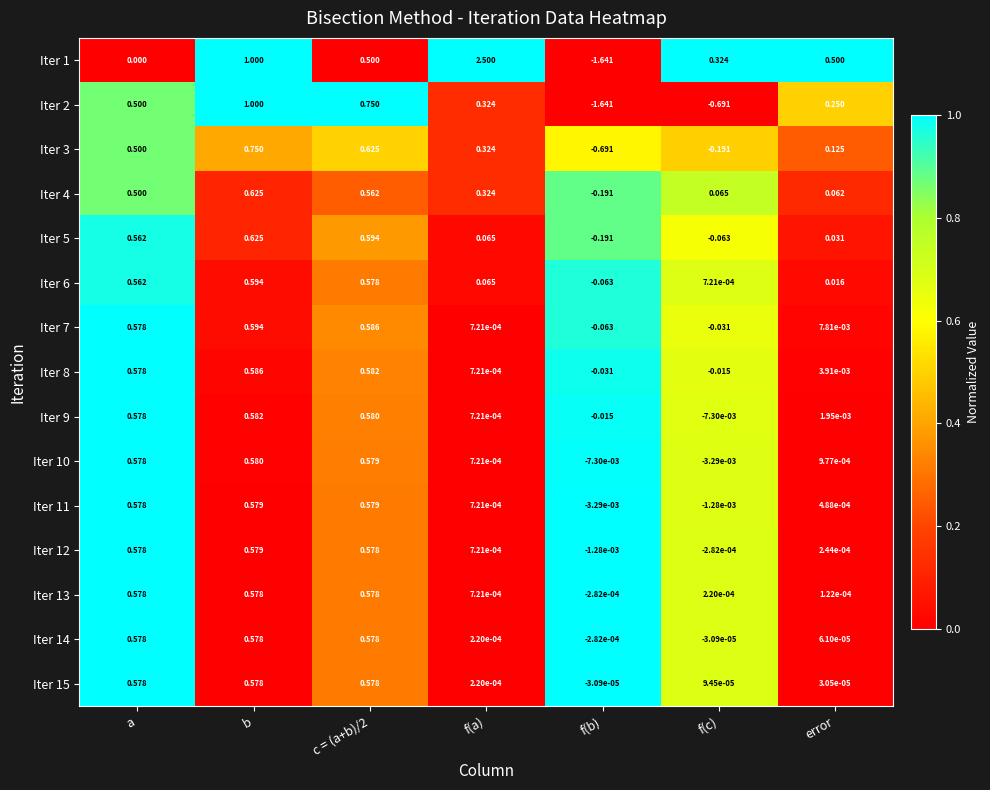

At which label is Iter 15 closest to 0?

error